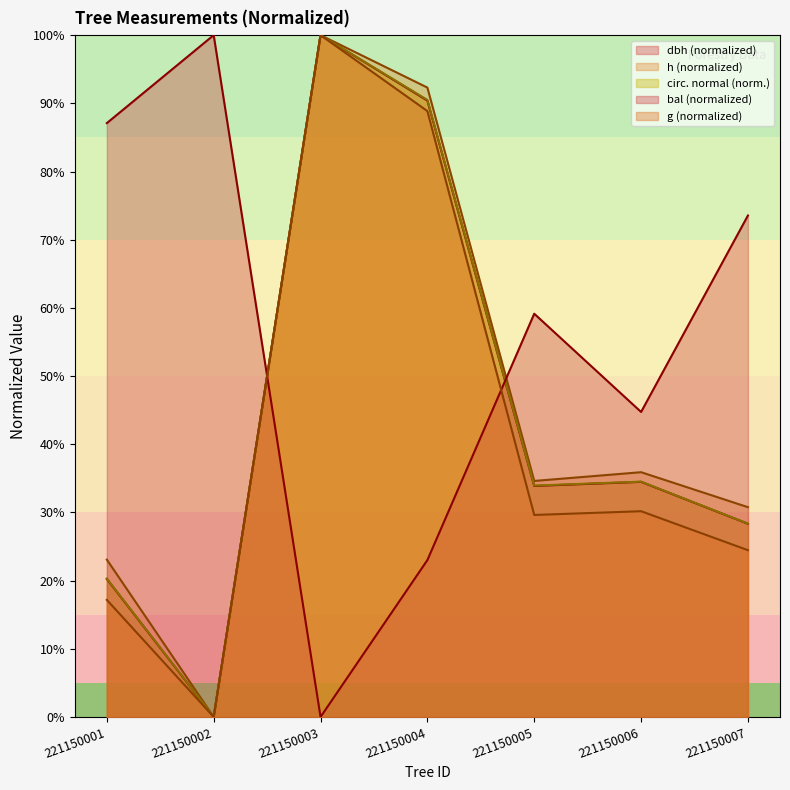

Which series has the largest total across all categories?

bal